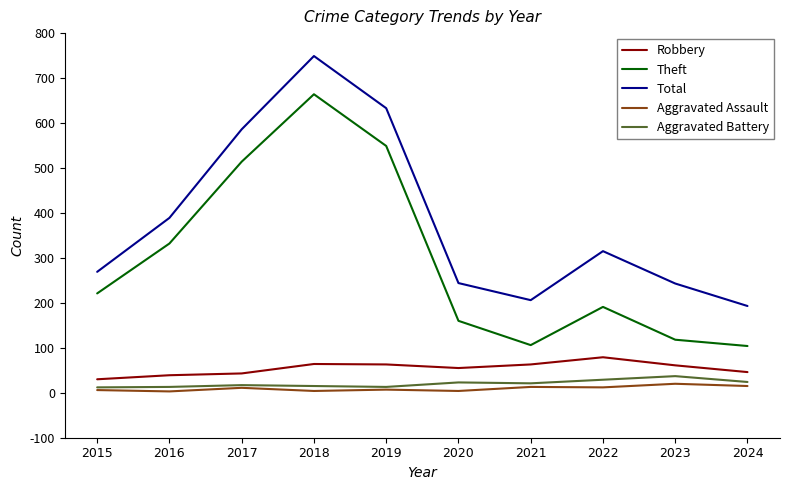

What is the difference between the second highest and minimum values in the Theft series?

445